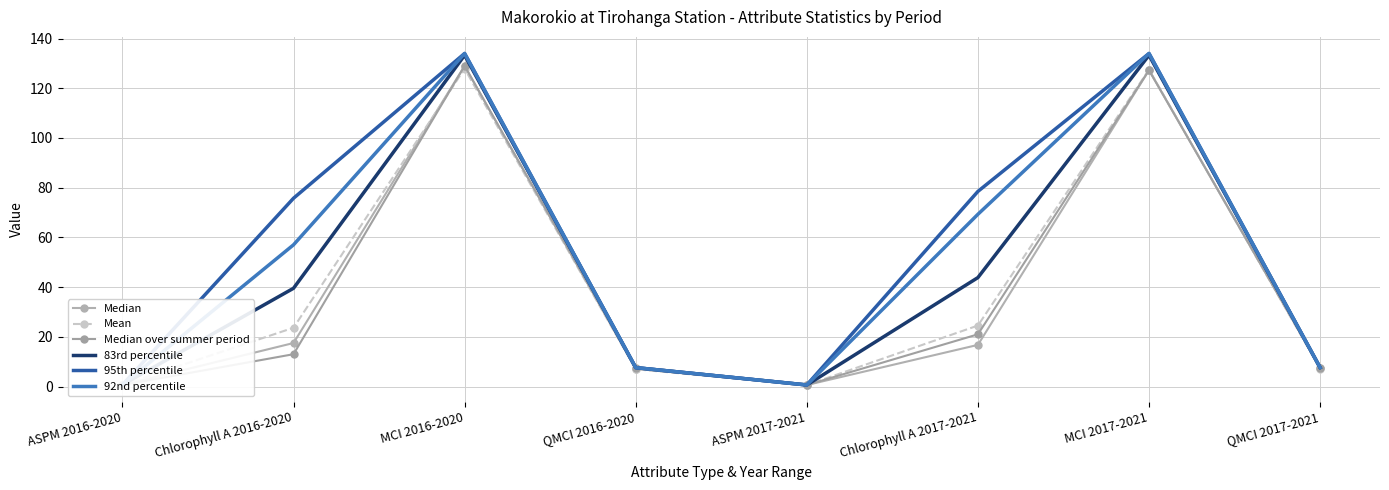

The 83rd percentile series shows 7.6 at QMCI 2017-2021. True or false?

True